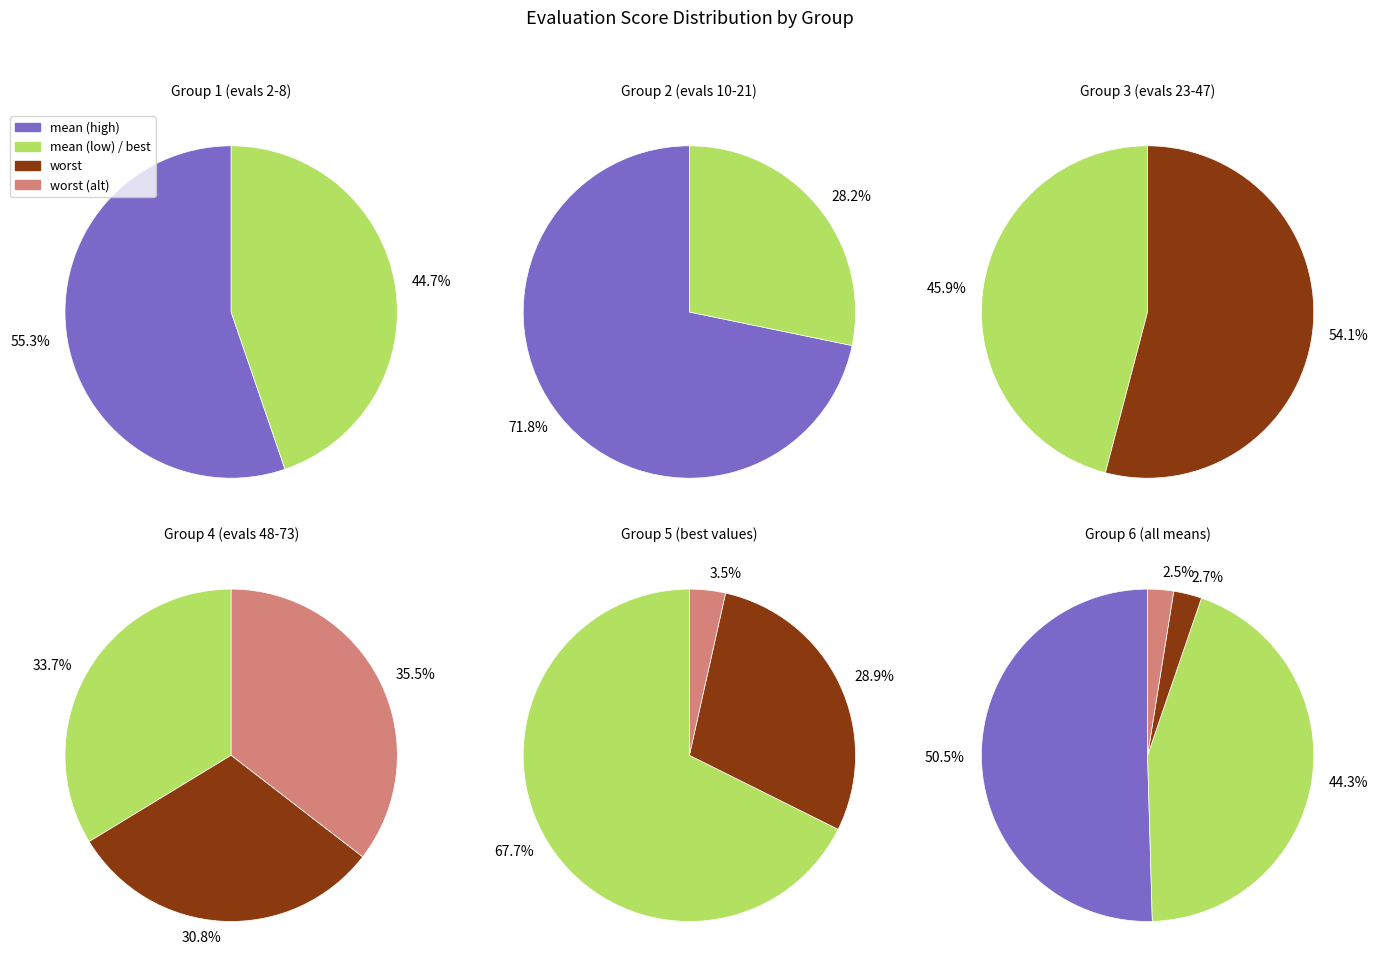

True or false: evals=50 (best) accounts for 1% of the total.

False